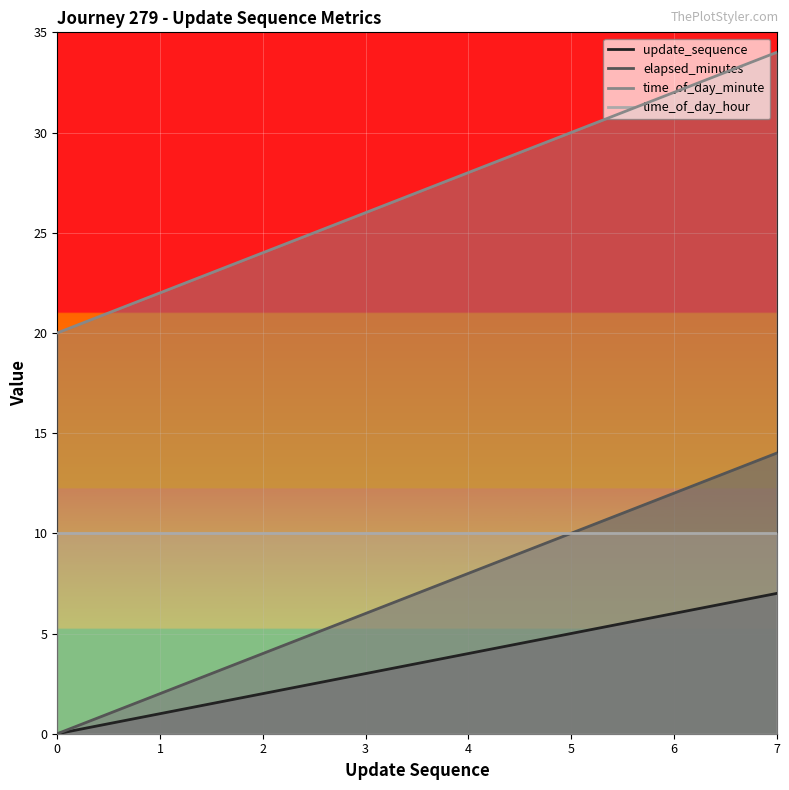

At which category is the sum across all series the highest?

7